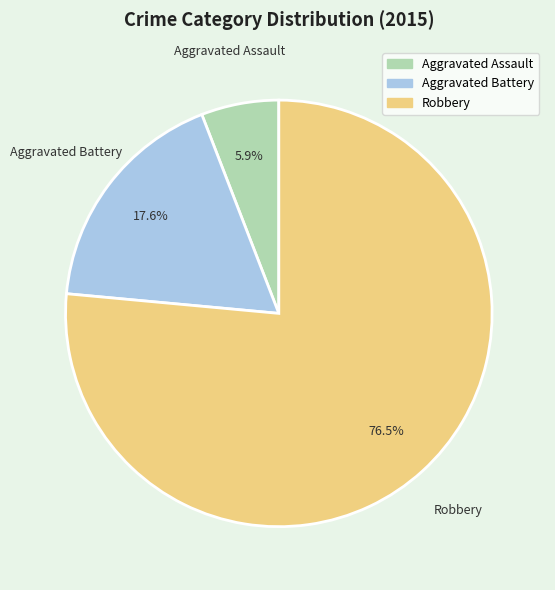

Which slice represents more than half of the pie?

Robbery